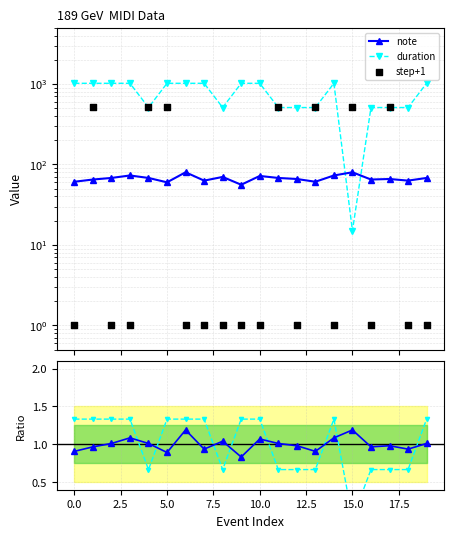

Which series has the largest Y range (max minus min)?

duration